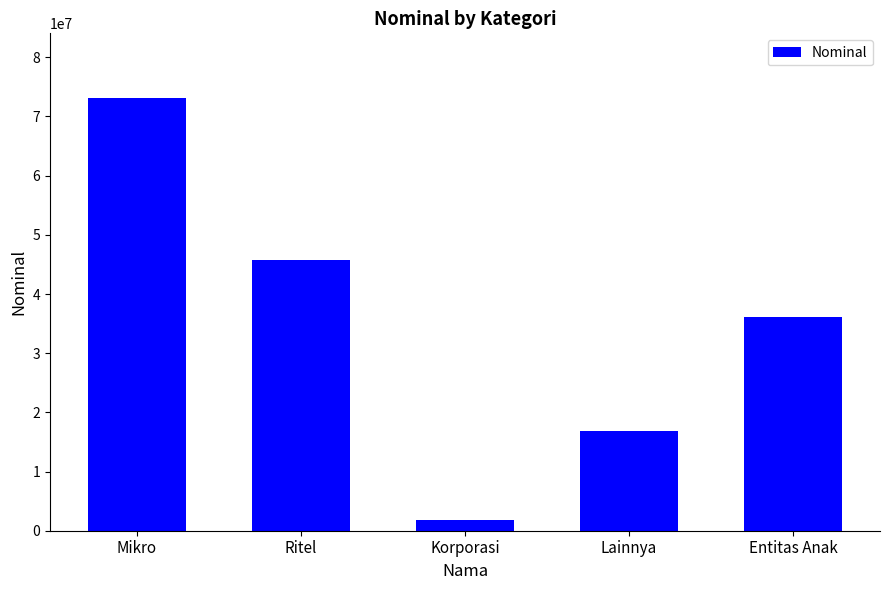

What is the label of the 5th bar from the left?

Entitas Anak